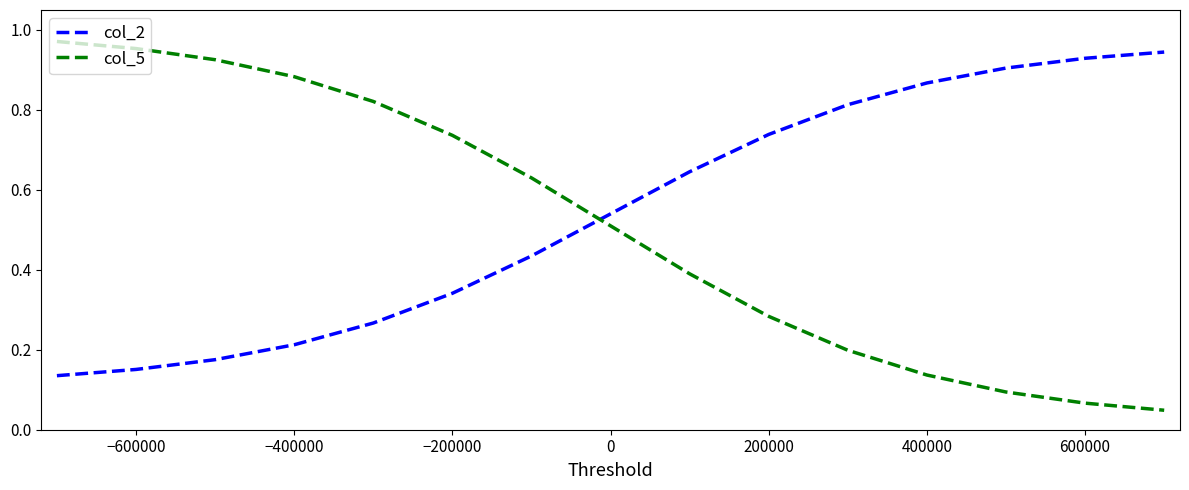

Which series has the largest range (max minus min)?

col_5